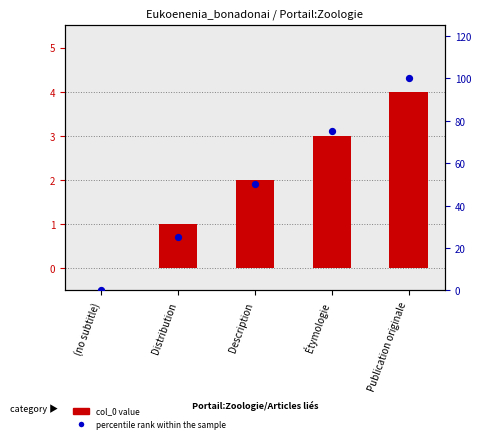

Which series has the widest spread of Y values?

percentile rank within the sample